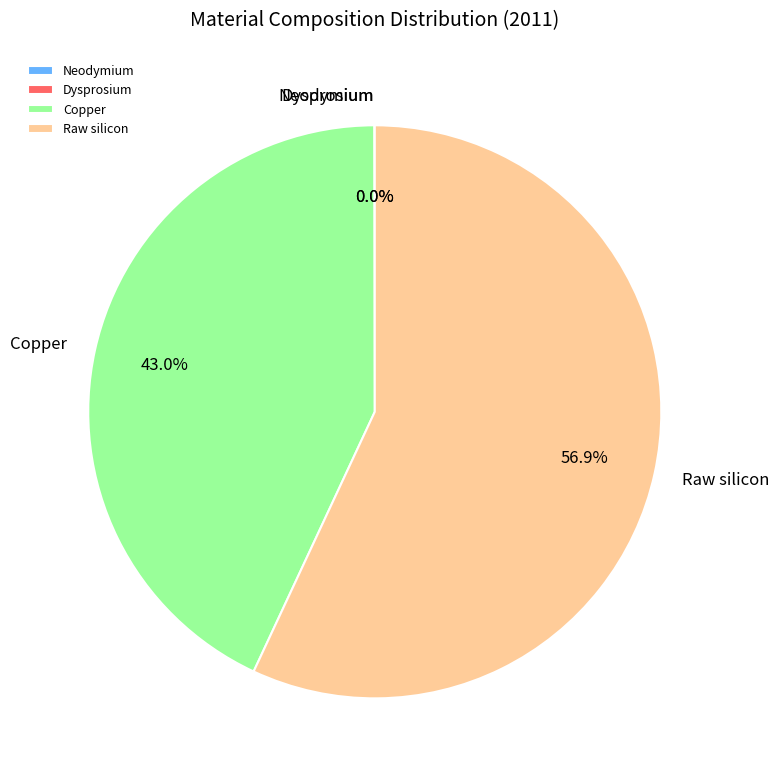

The Copper slice represents 31% of the pie. True or false?

False